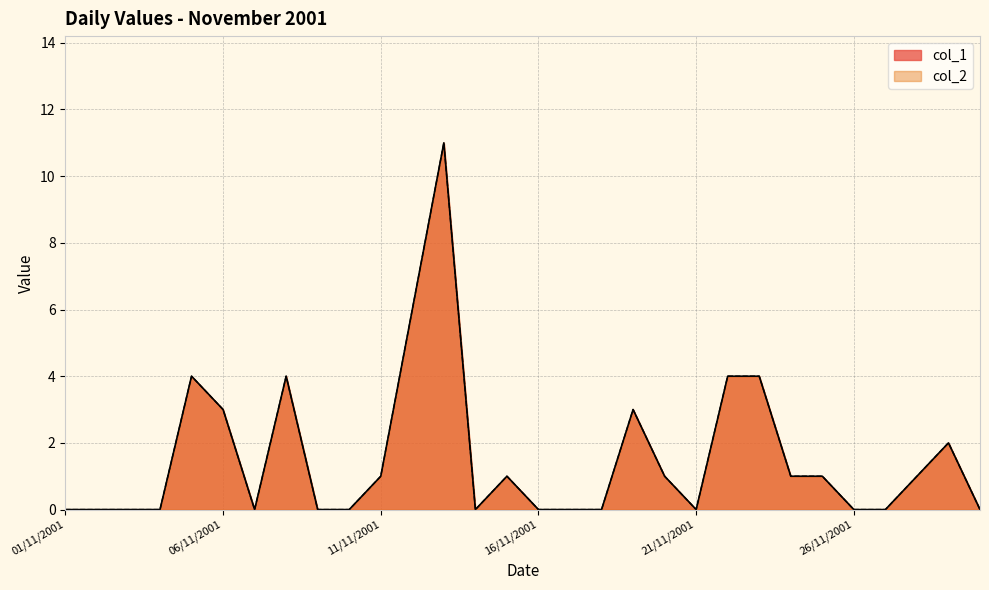

Where is the first local maximum for col_1?

05/11/2001